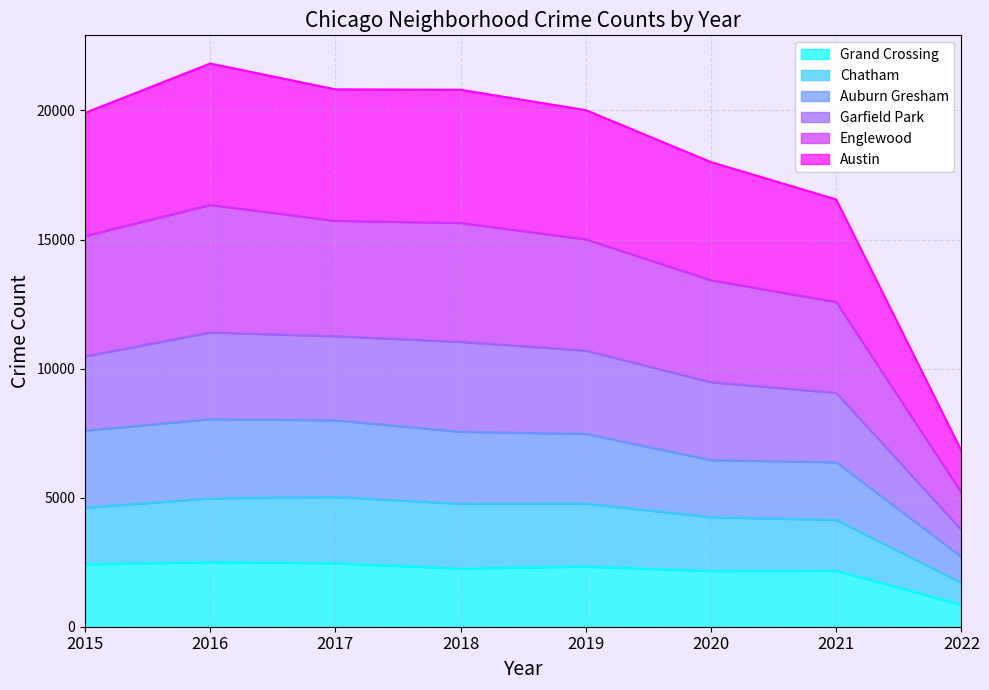

What is the value of the Grand Crossing point at the 8th from the left?

849